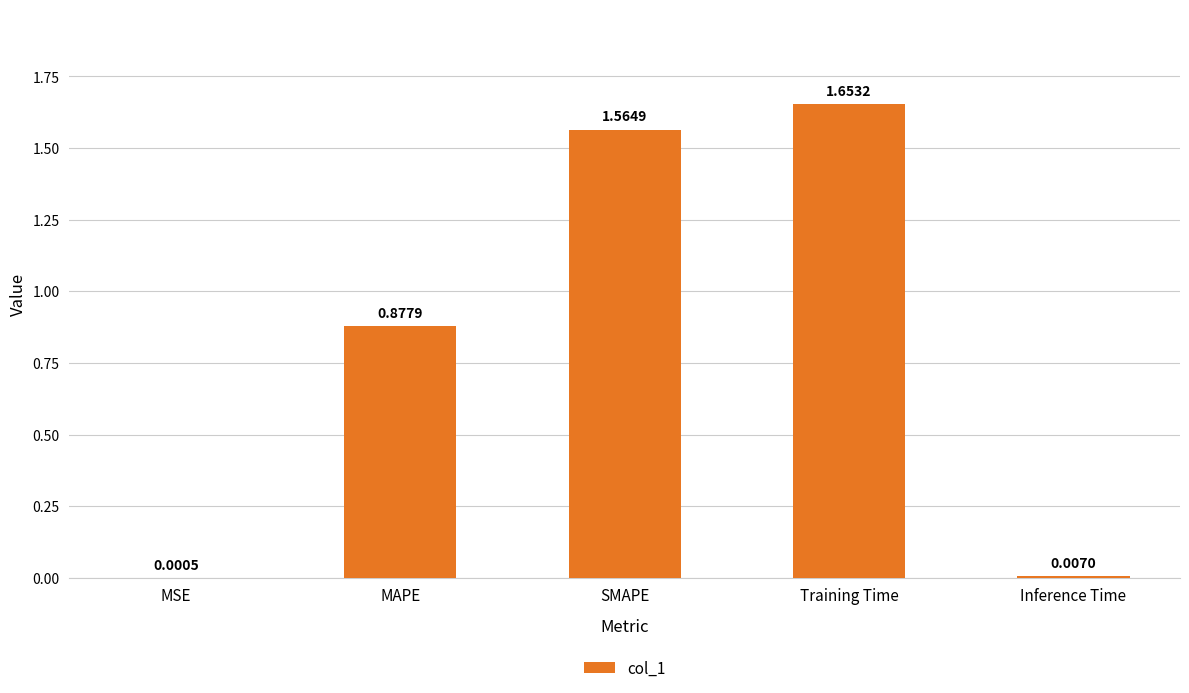

Where is the data nearest to the value 0?

MSE